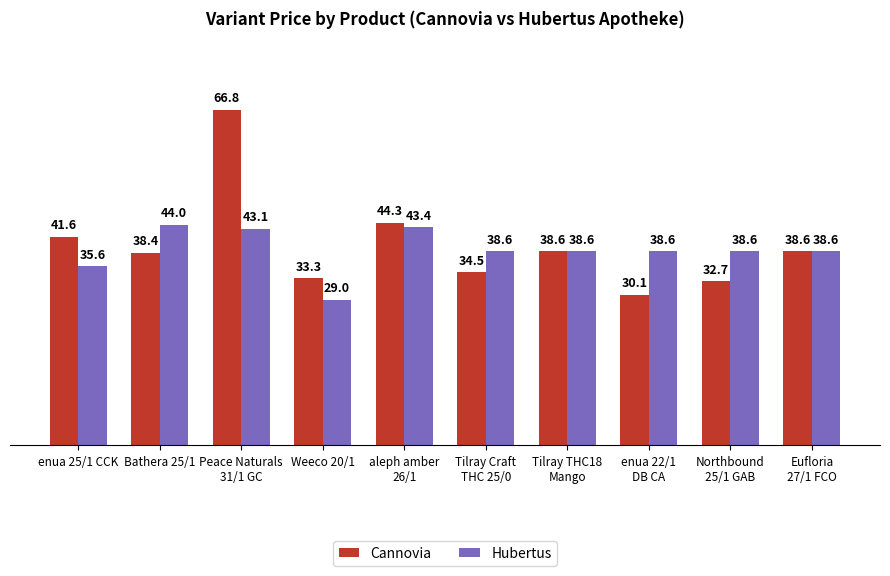

At which category is the sum across all series the highest?

Peace Naturals
31/1 GC